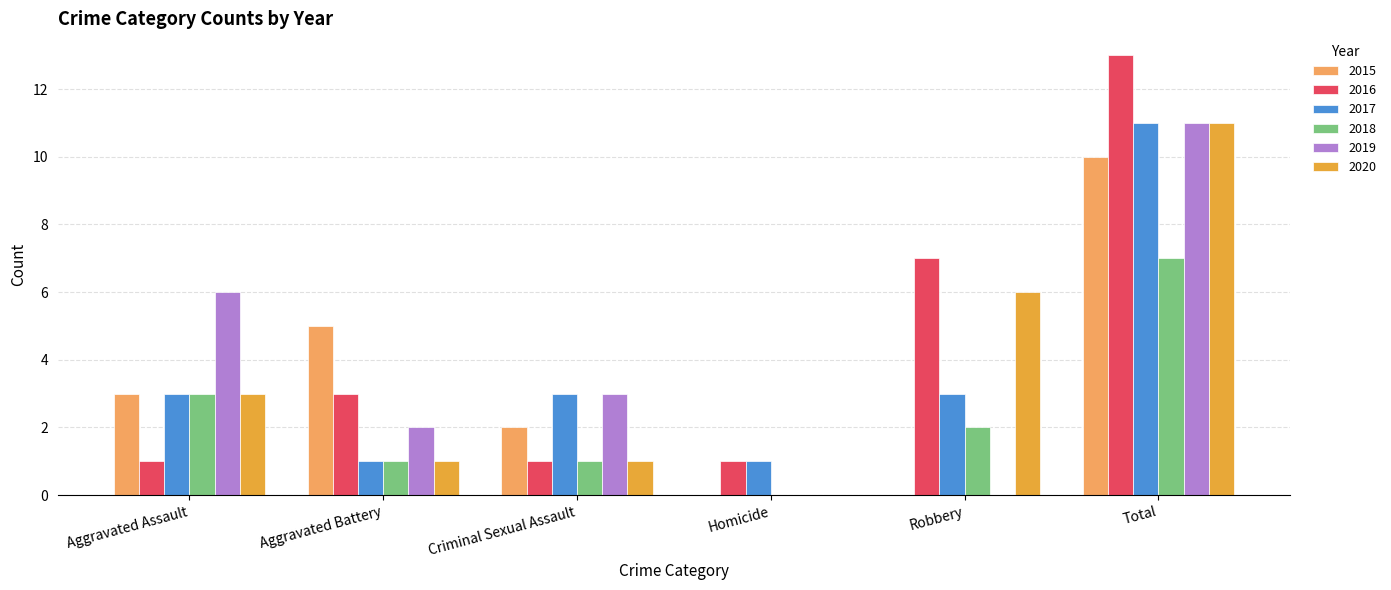

What is the greatest value displayed?

13